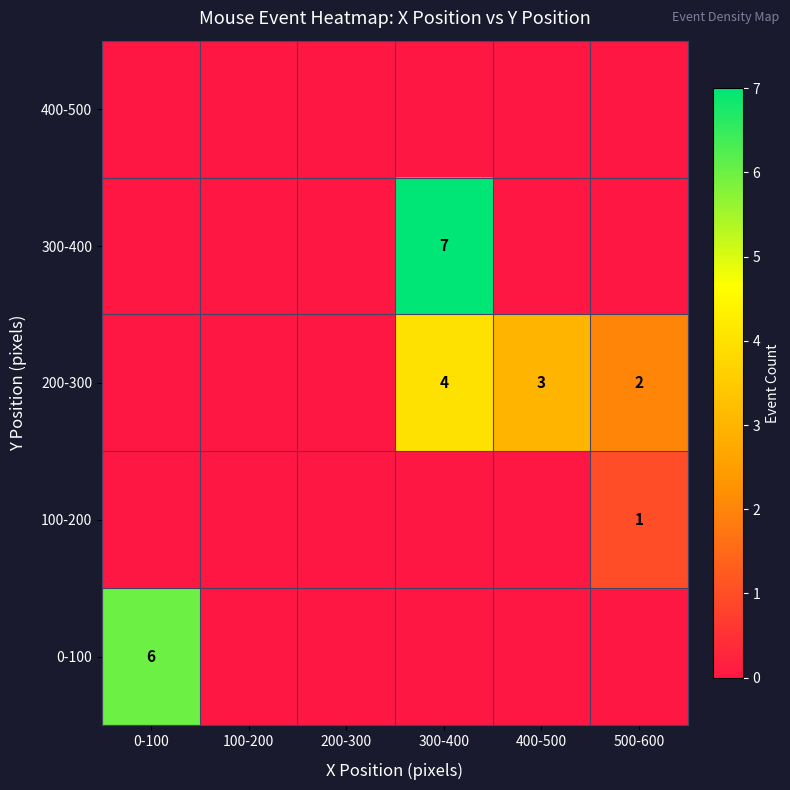

What is the difference between the highest and lowest values at 300-400?

7